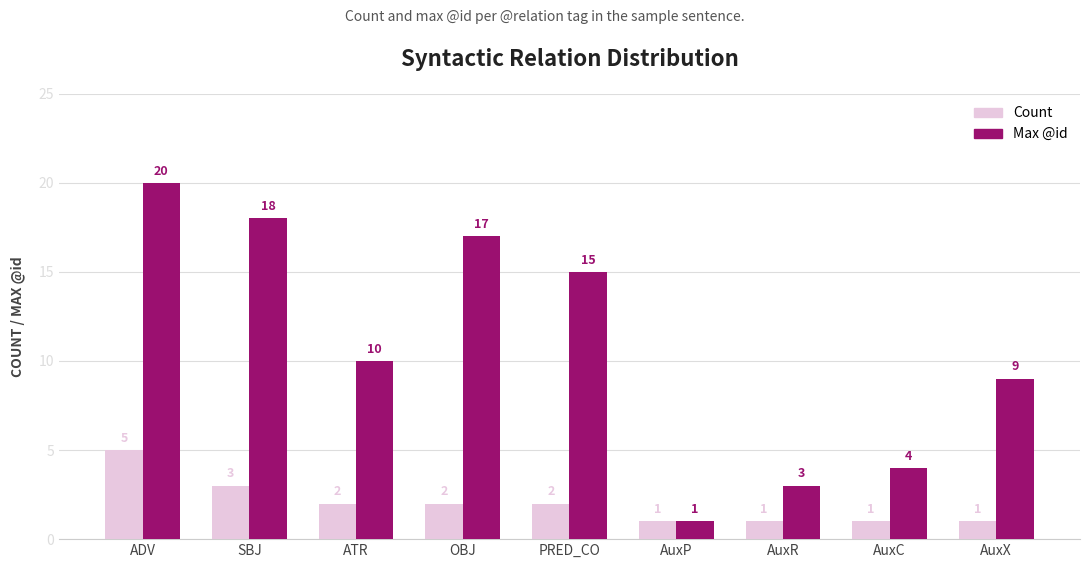

Which category has the highest value across all series?

ADV